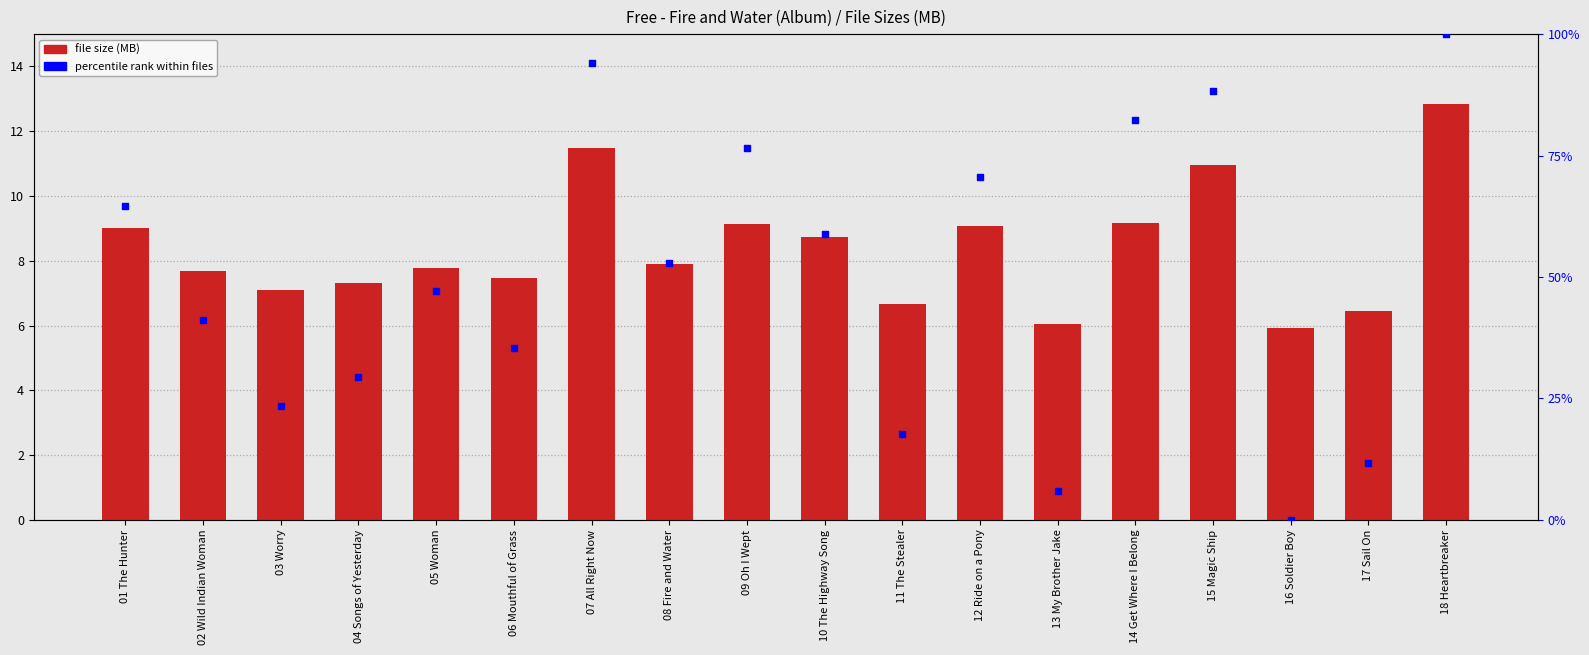

At how many categories does at least one series exceed 81?

4